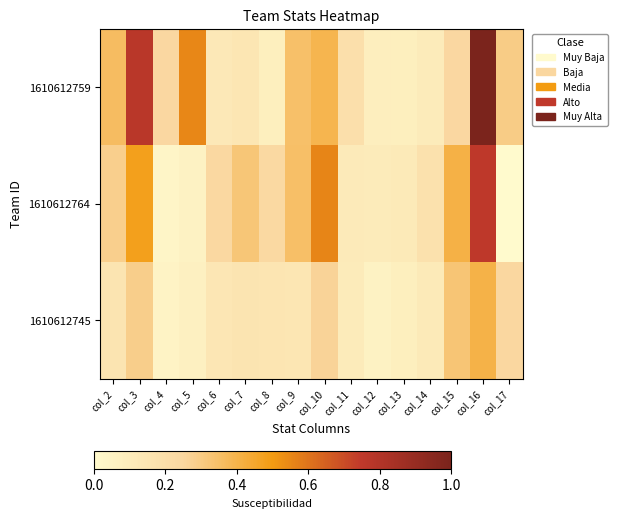

Which series has the widest spread of values?

1610612759